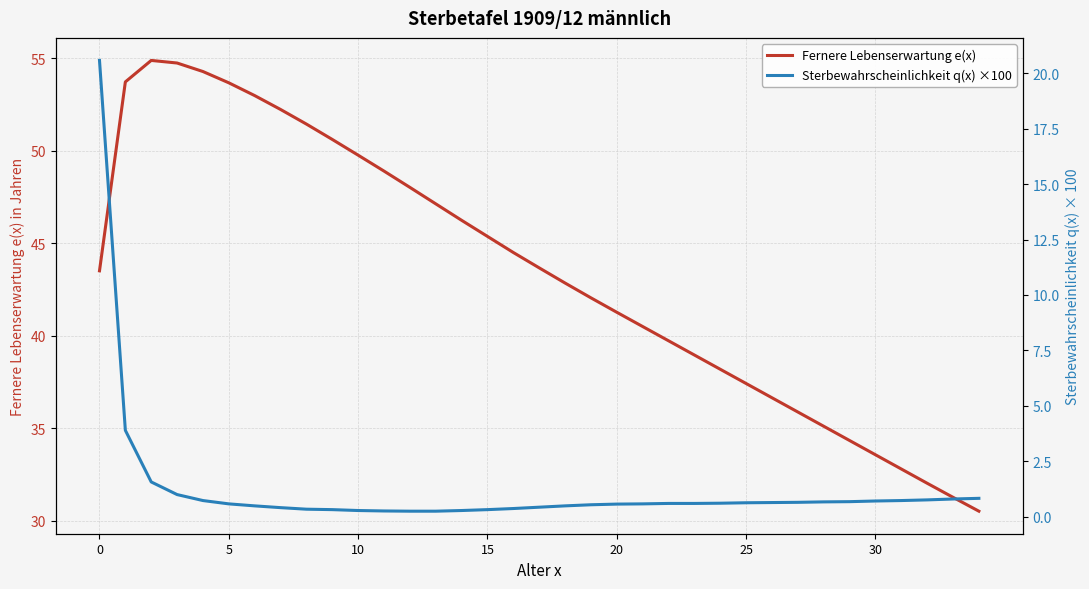

What is the difference between the maximum and second lowest values in the Fernere Lebenserwartung e(x) series?

23.6